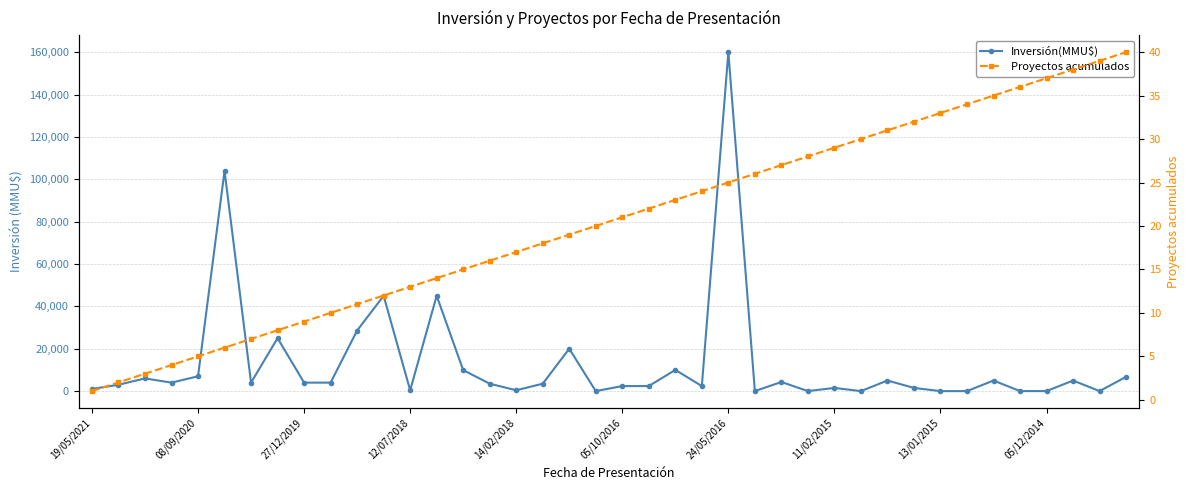

What is the spread (max minus min) of values at 14/02/2018?

383